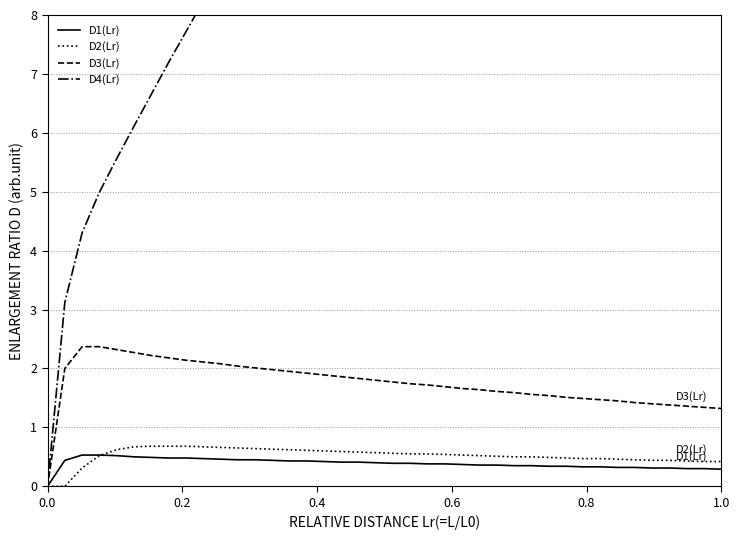

How many distinct data groups are displayed?

4